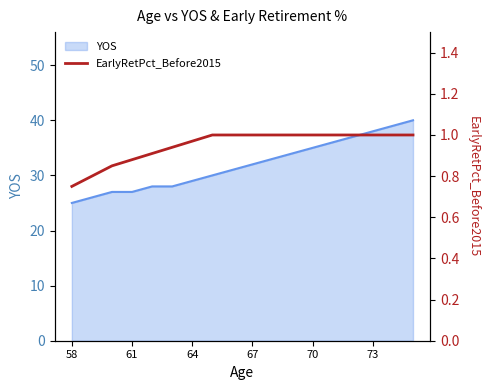

True or false: YOS has a value of 35 at 70.

True